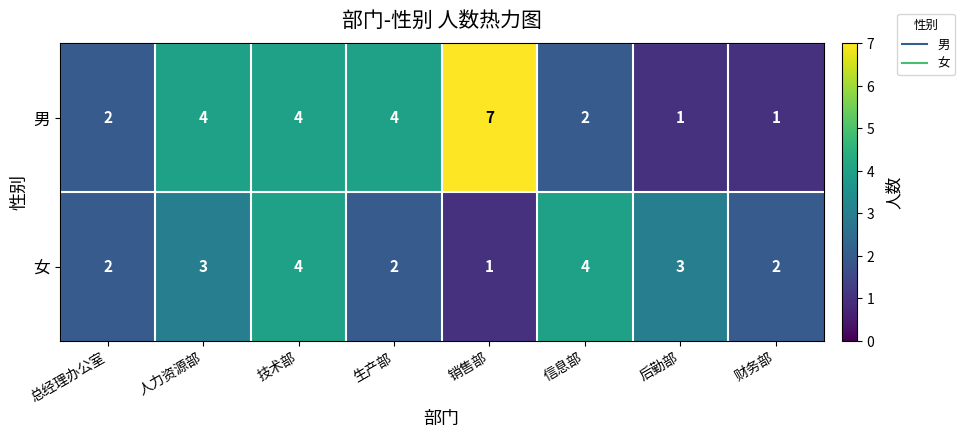

Count the 女 values in the range 2 to 4.

7